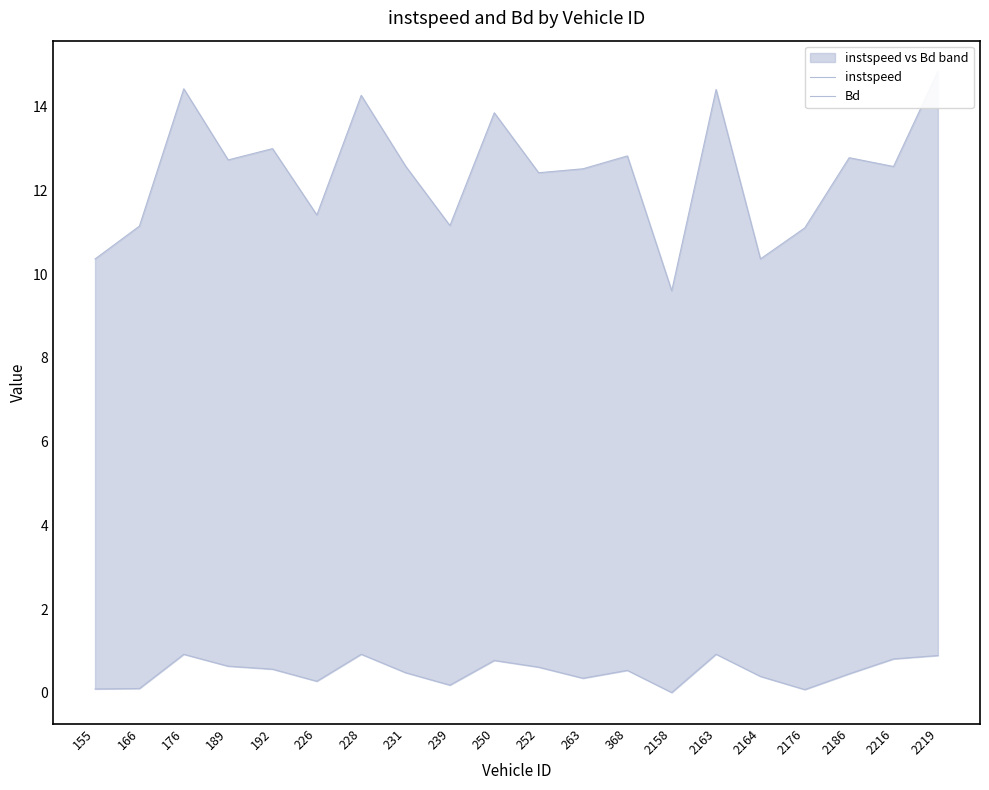

Between 252 and 2216, which series saw the biggest shift?

Bd